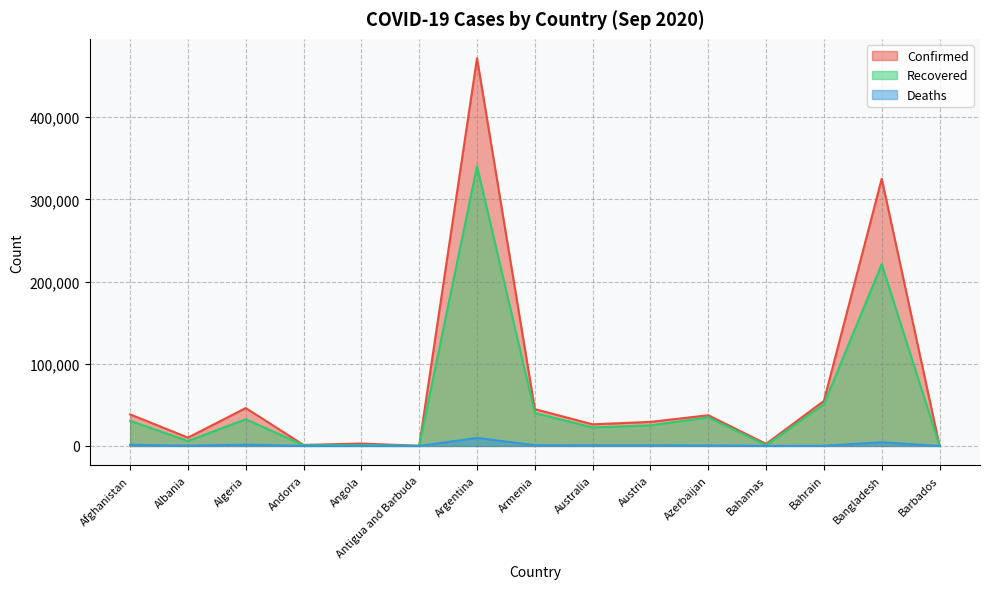

Between Austria and Bahrain, which series saw the biggest shift?

Recovered